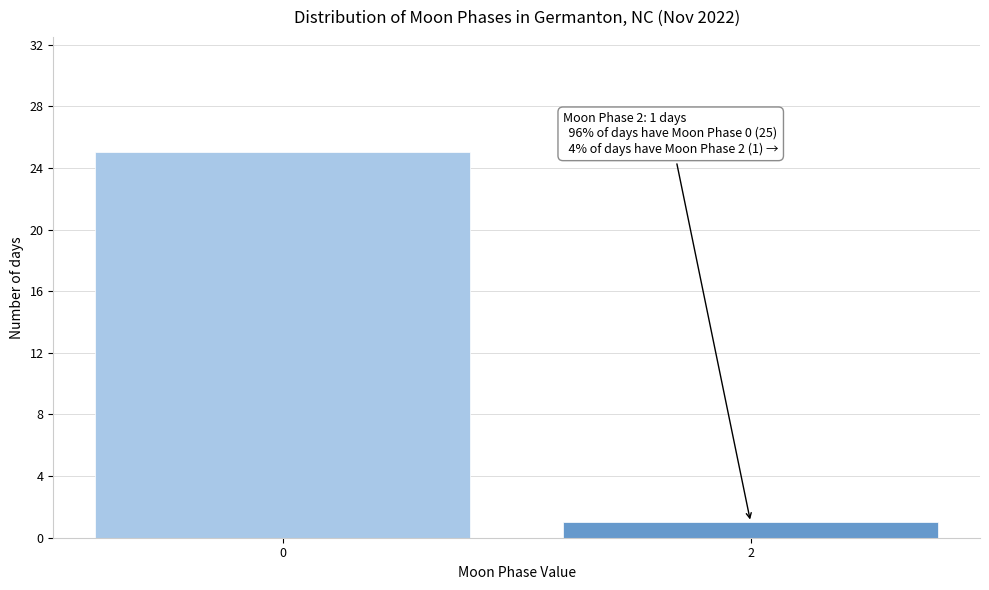

Reading right to left, transcribe all the data shown in this chart.

2=1	0=25